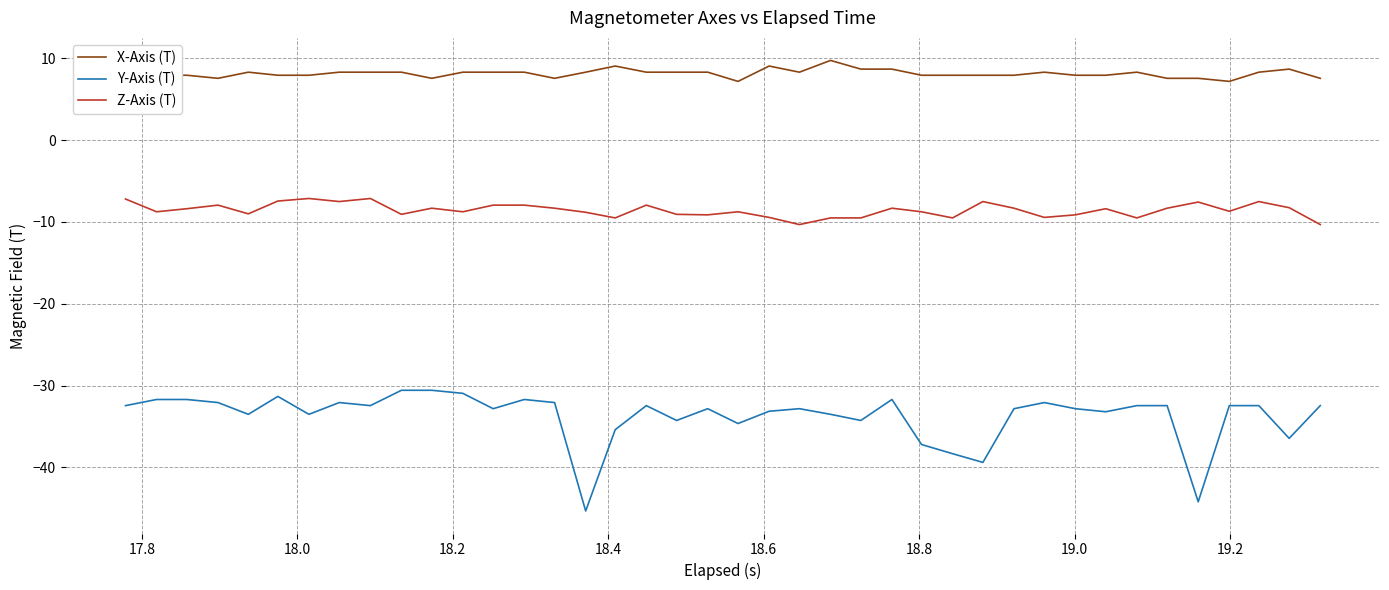

Which series has the largest total across all categories?

X-Axis (T)